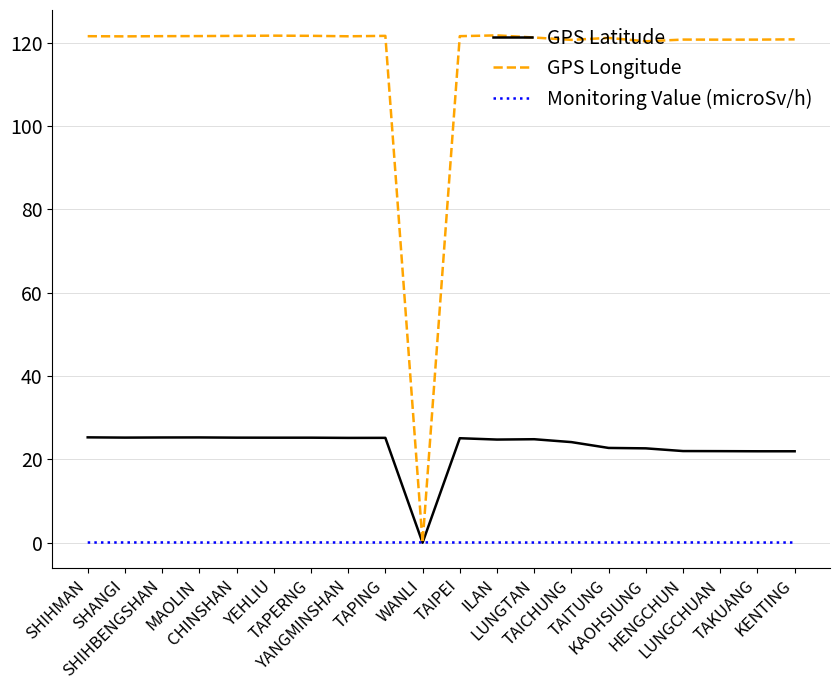

What is the greatest value displayed?

121.8